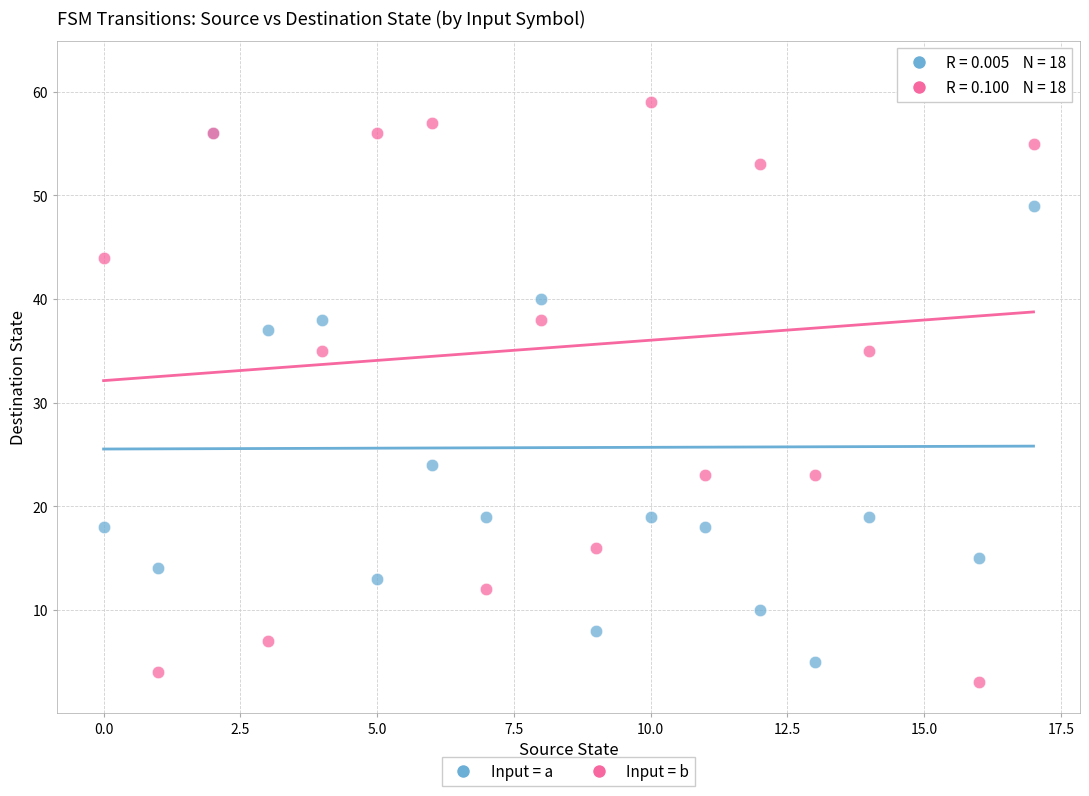

Which series has the widest spread of Y values?

Input = b